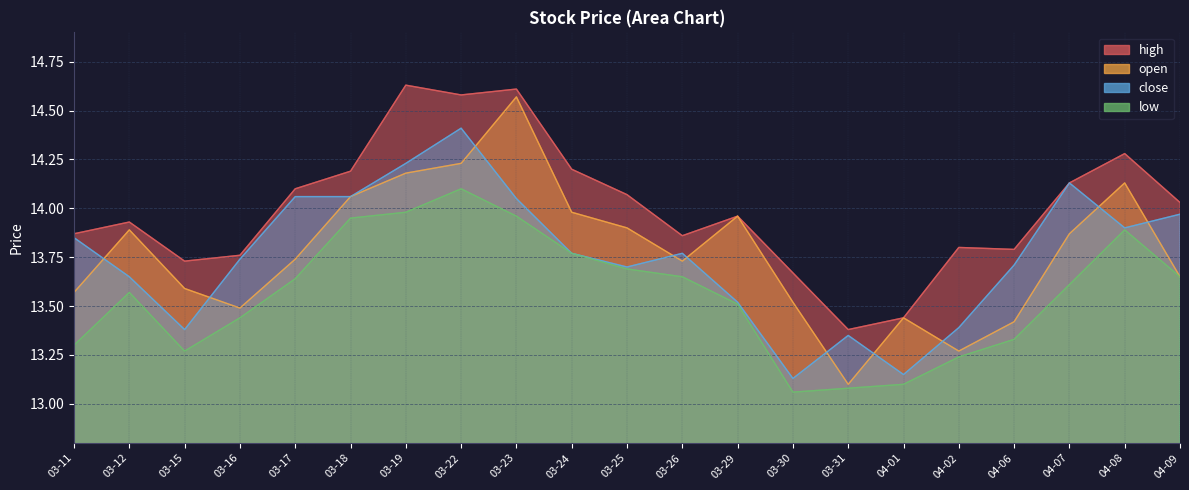

True or false: high and close intersect in this chart.

False